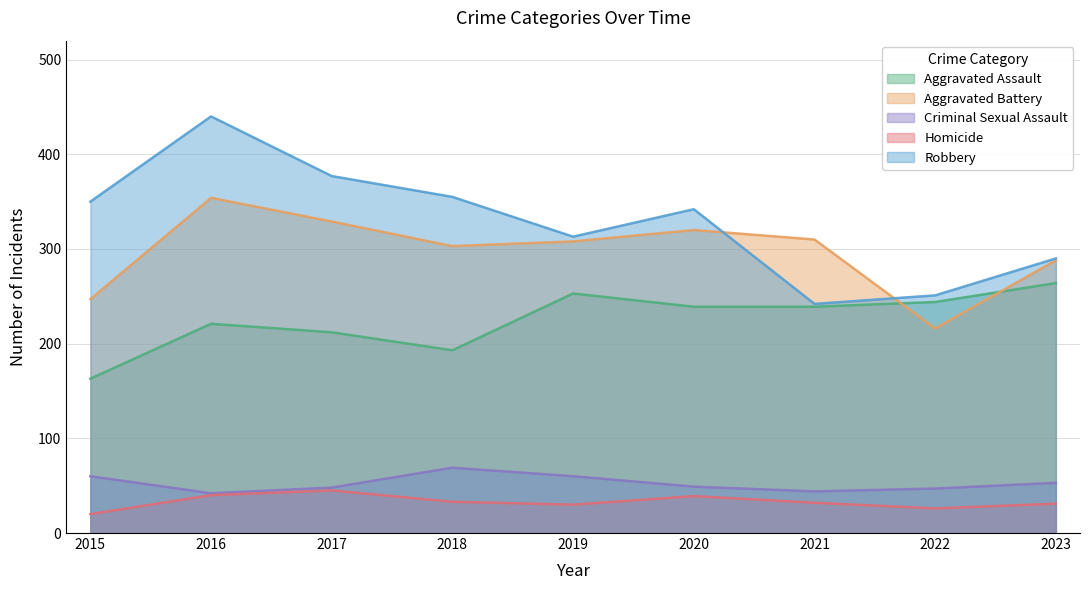

Rank the categories by Aggravated Assault value from lowest to highest.

2015, 2018, 2017, 2016, 2020, 2021, 2022, 2019, 2023